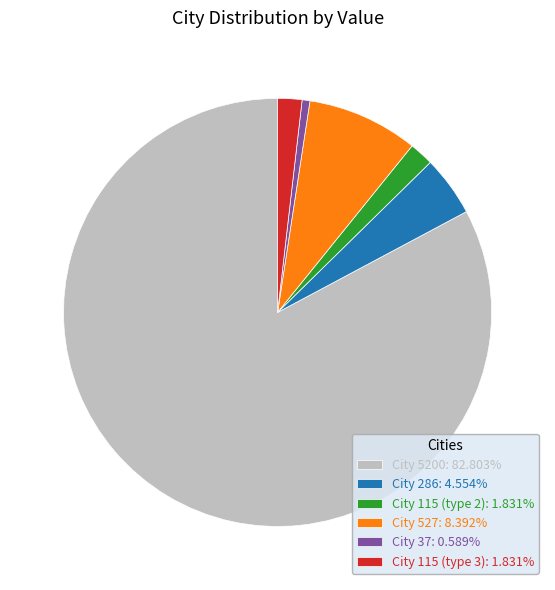

Do City 5200: 82.803% and City 115 (type 2): 1.831% together represent more than half of the pie?

Yes